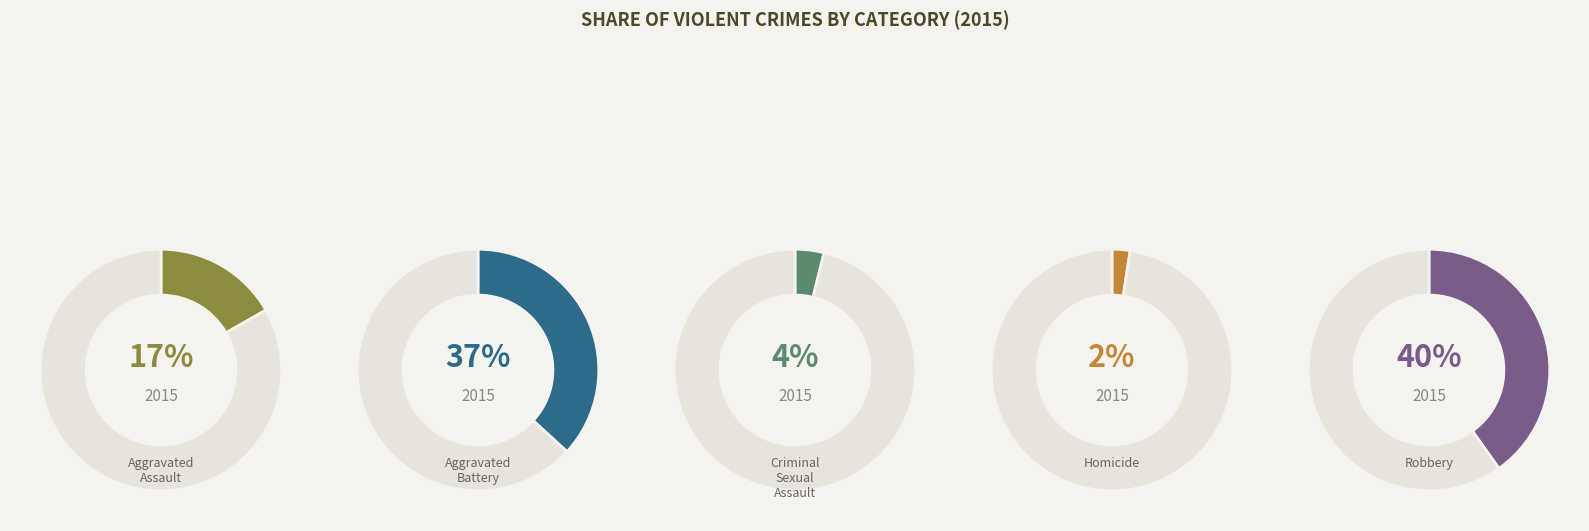

How many slices are in this pie chart?

5